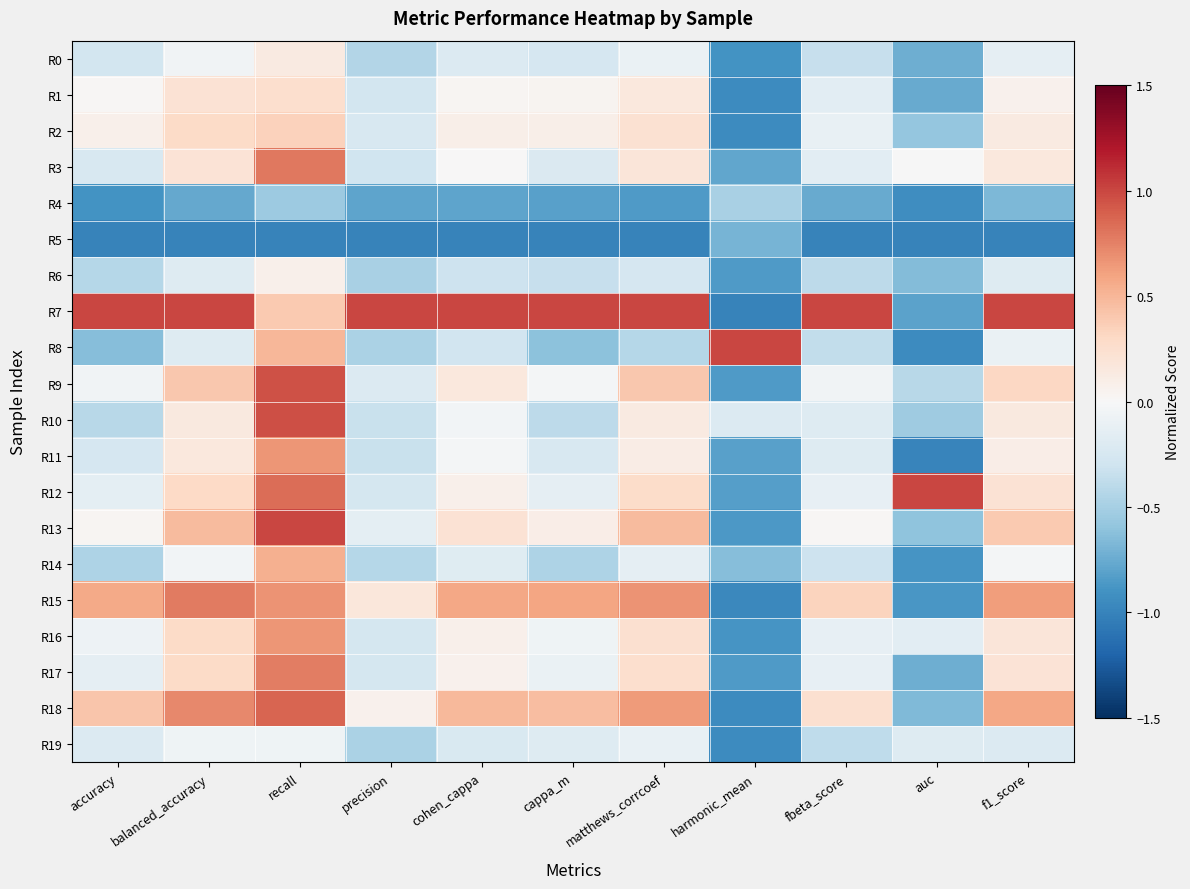

What is the total value across all series at f1_score?

1.8